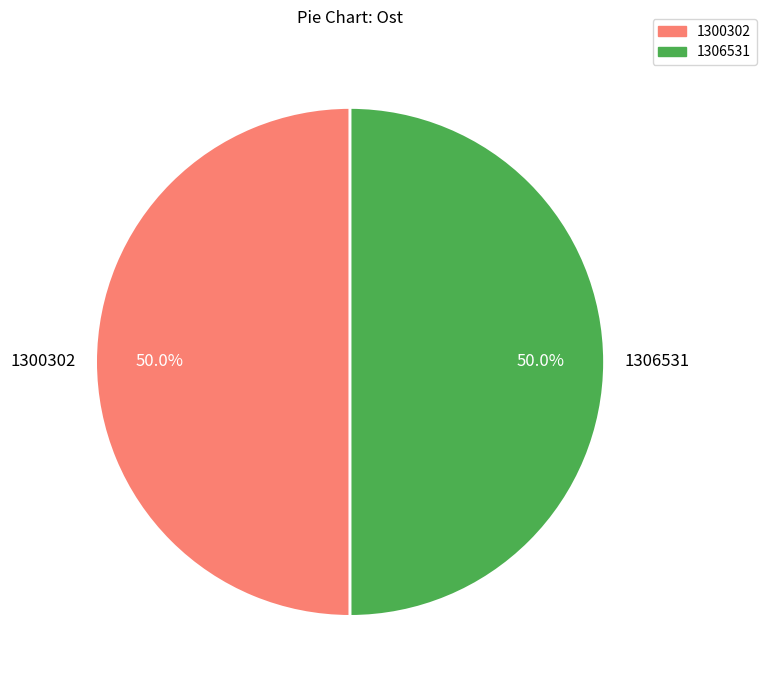

What percentage is the 1300302 slice, to the nearest percent?

50%